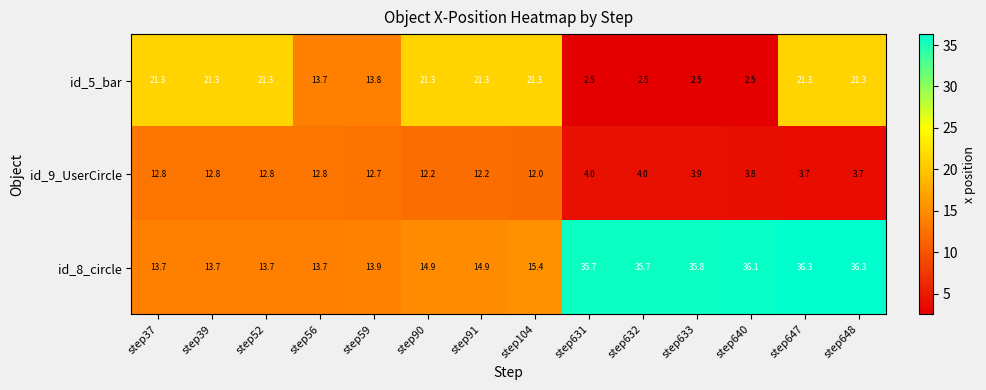

At how many categories does at least one series exceed 11?

14